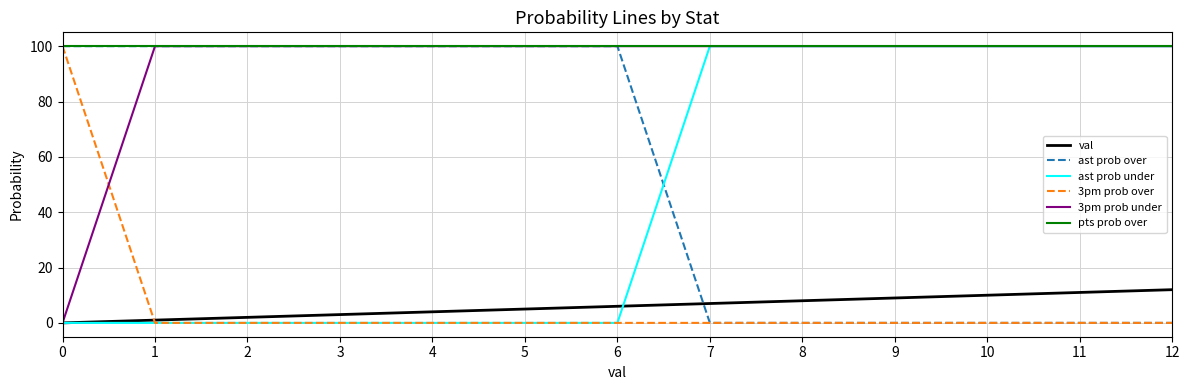

The value of ast prob under at 10 is 100. True or false?

True